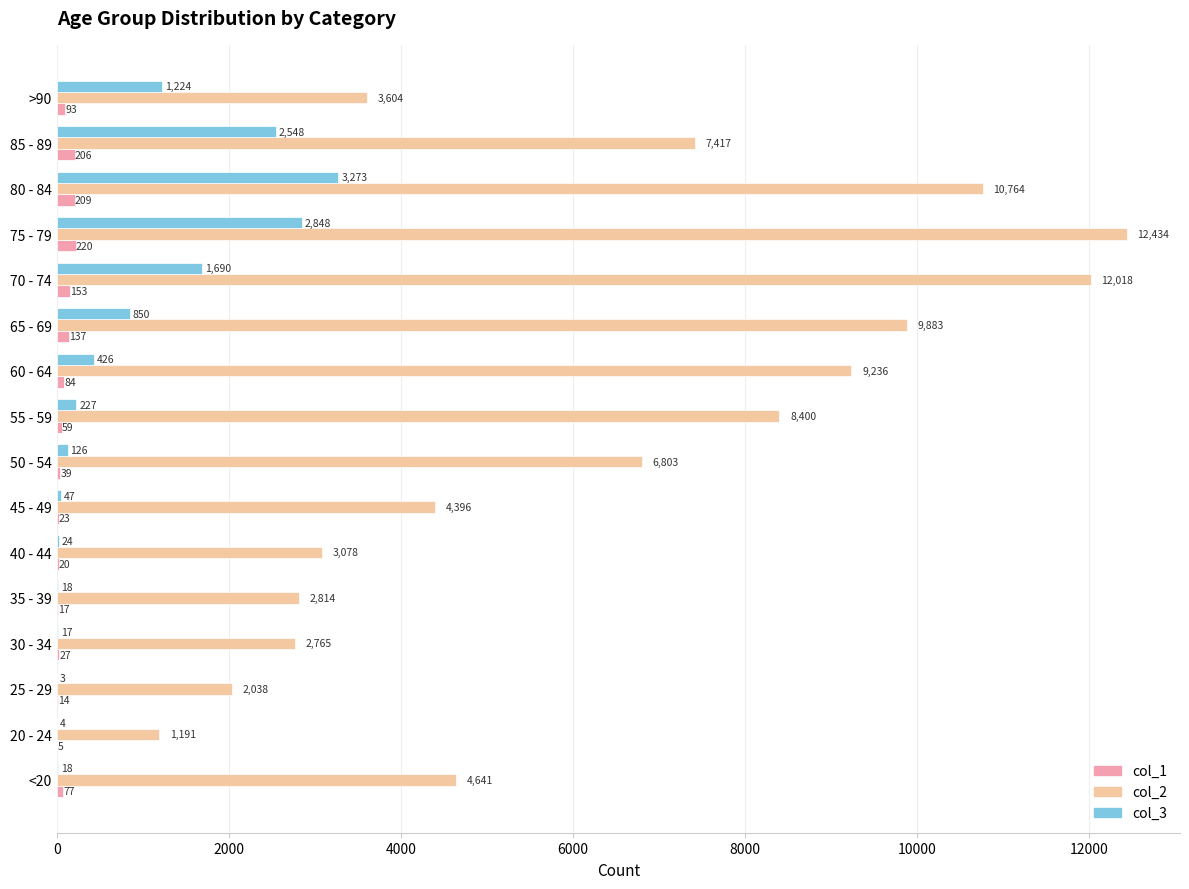

The value of col_3 at 70 - 74 is 1690. True or false?

True